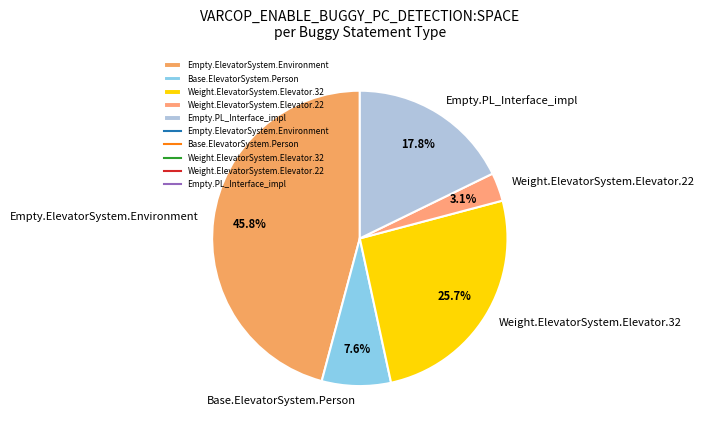

Is the sum of Base.ElevatorSystem.Person and Weight.ElevatorSystem.Elevator.32 greater than half?

No